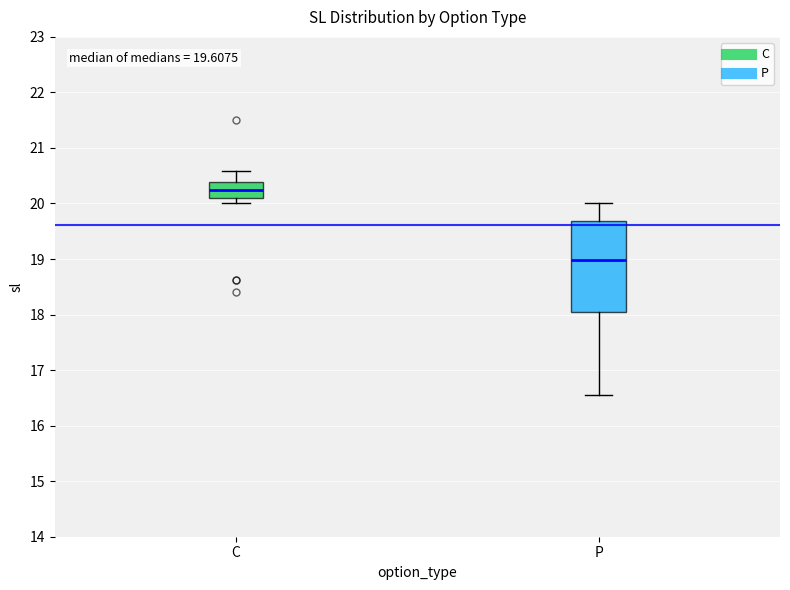

Which box's median line is the highest?

C